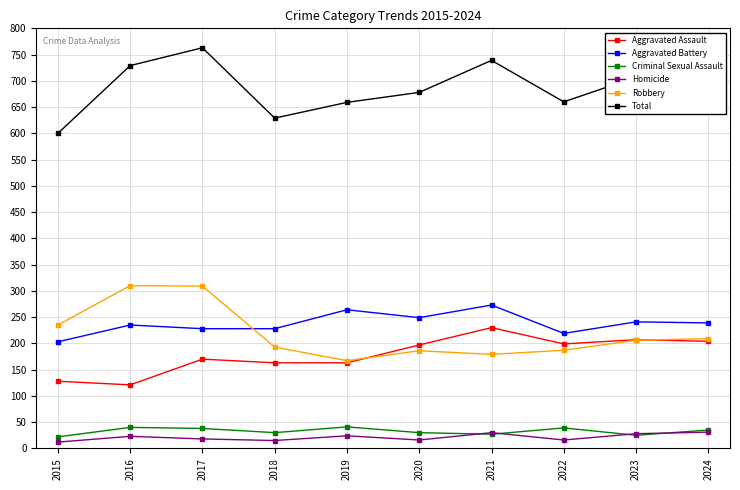

What value does the Homicide series have at 2016?

23